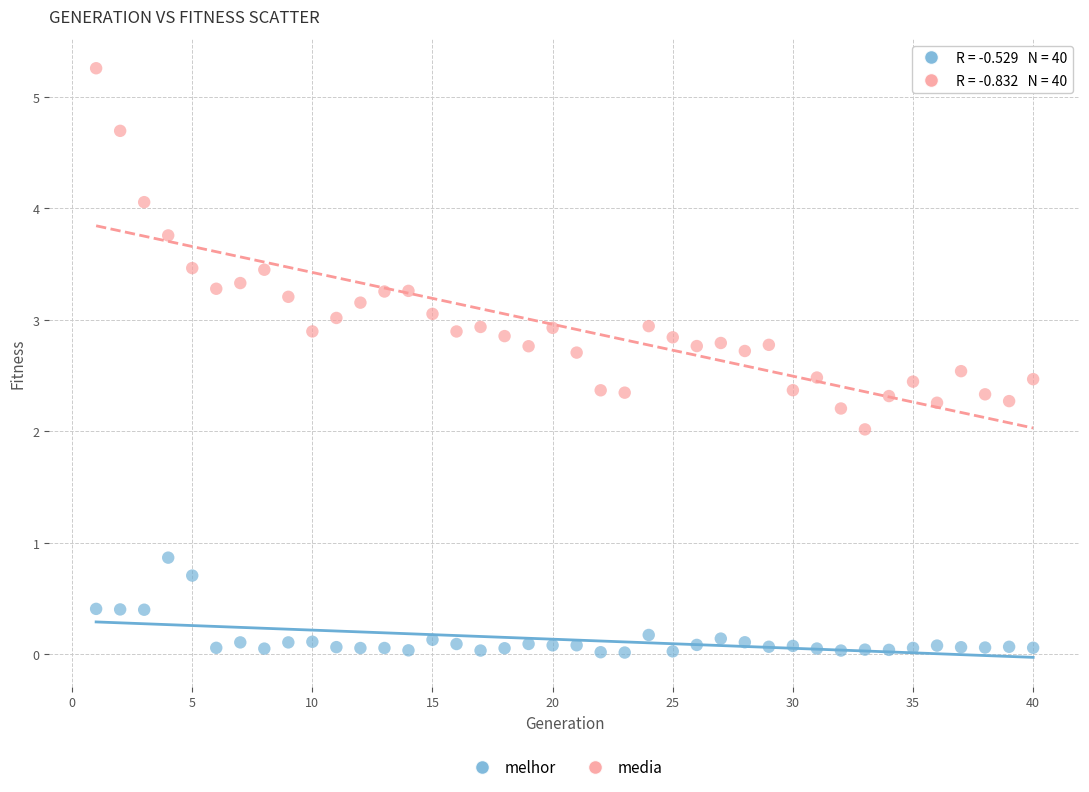

What is the X range (max minus min) for the scatter plot?

39.0